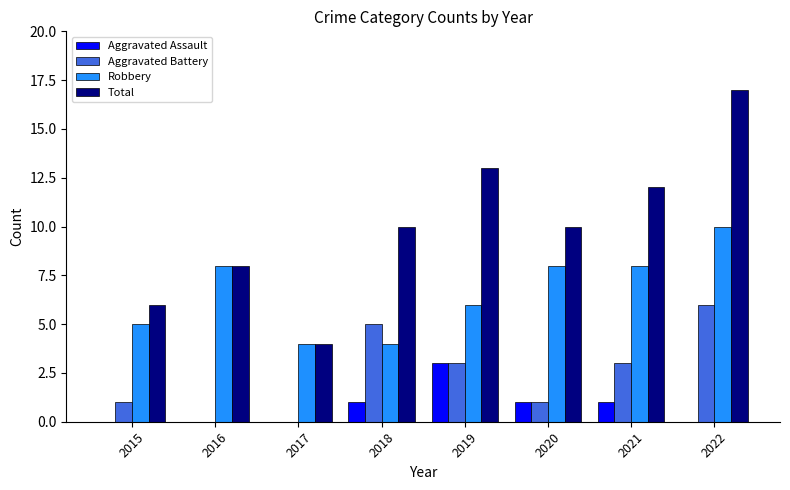

Which series has the largest range (max minus min)?

Total